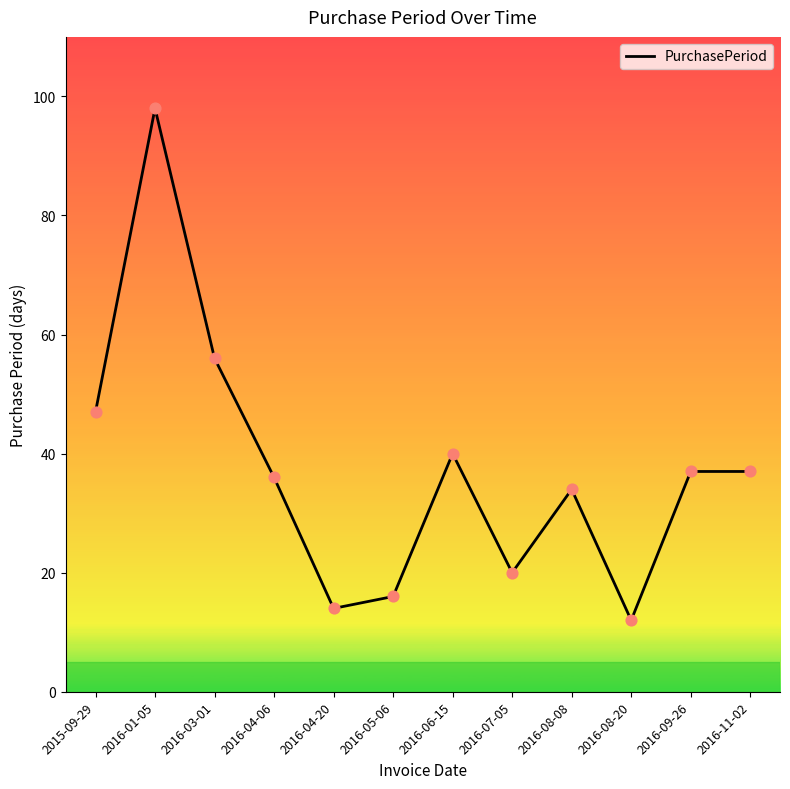

Approximately how many times larger is the value at 2016-08-08 compared to 2016-03-01?

0.6